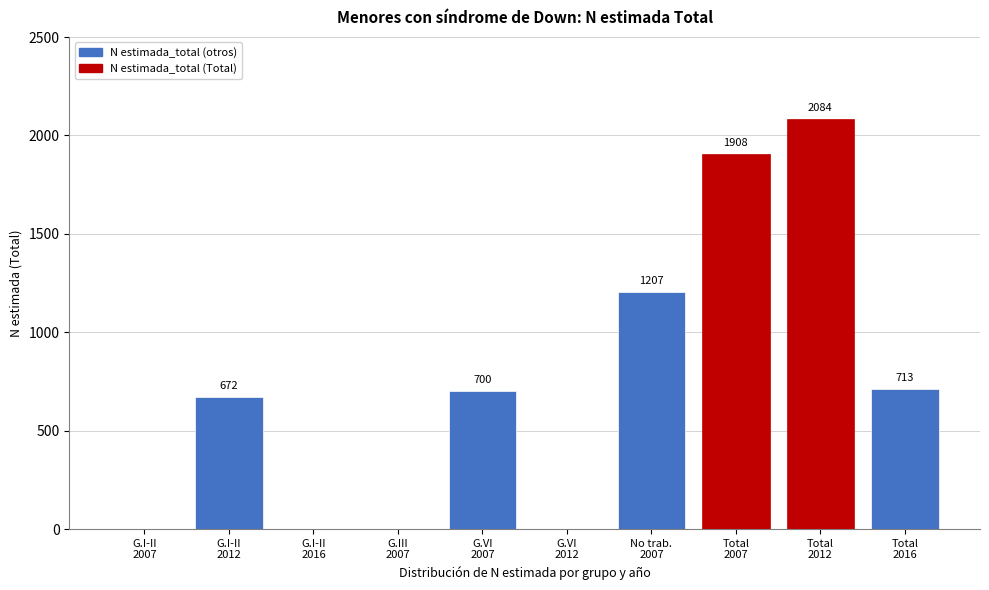

What is the maximum value shown in the chart?

2084